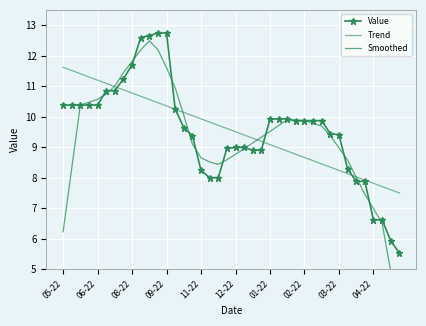

Where is the first local minimum for Value?

27